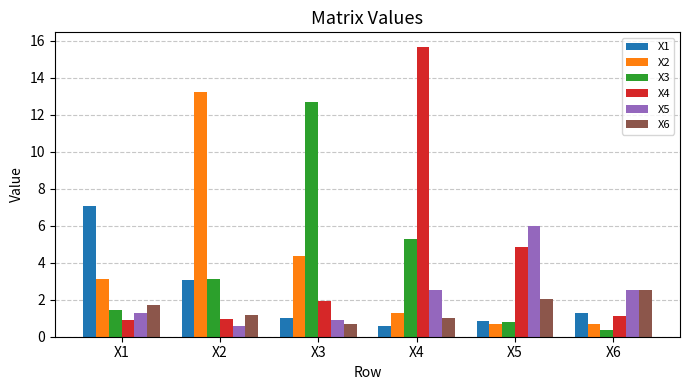

True or false: X1 has a value of 0.5 at X3.

False